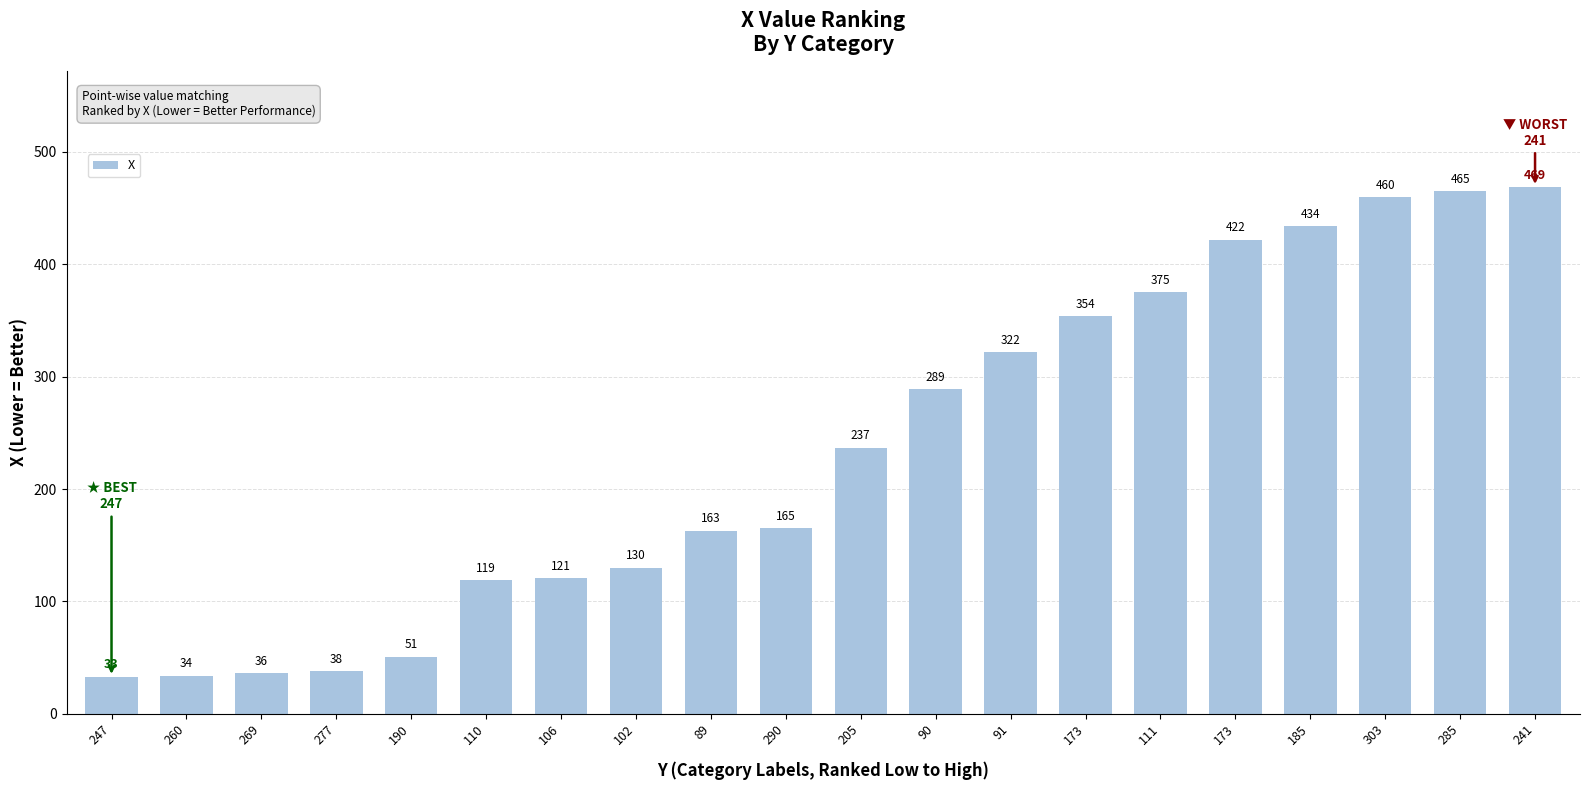

How many distinct data groups are displayed?

1